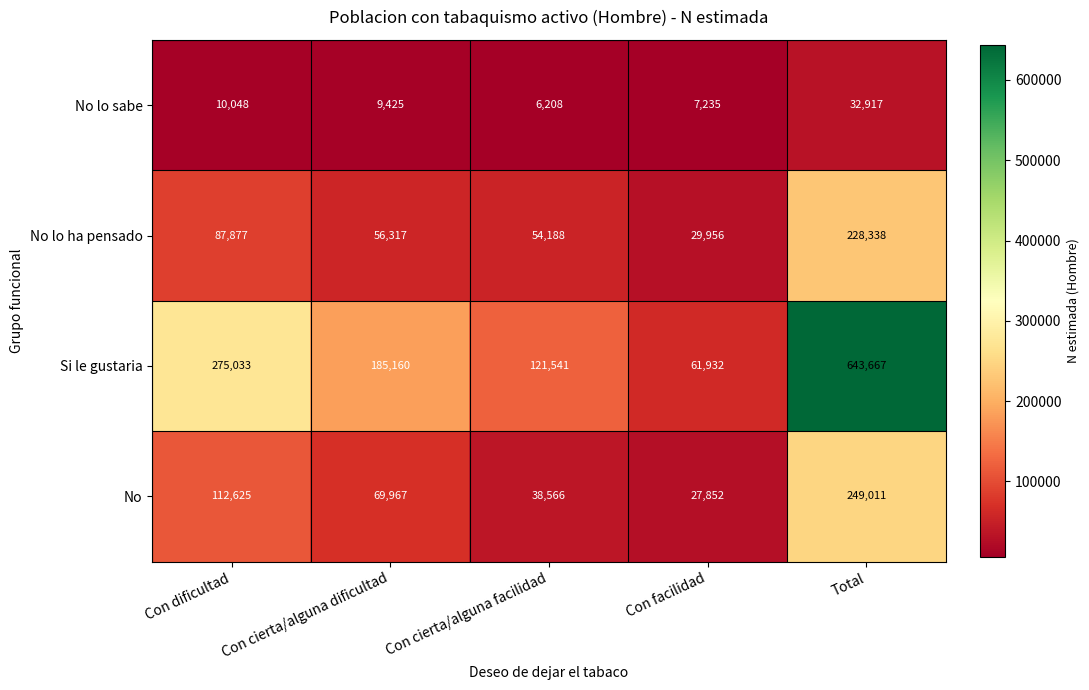

Which series changed the most between Con cierta/alguna dificultad and Con facilidad?

Si le gustaria